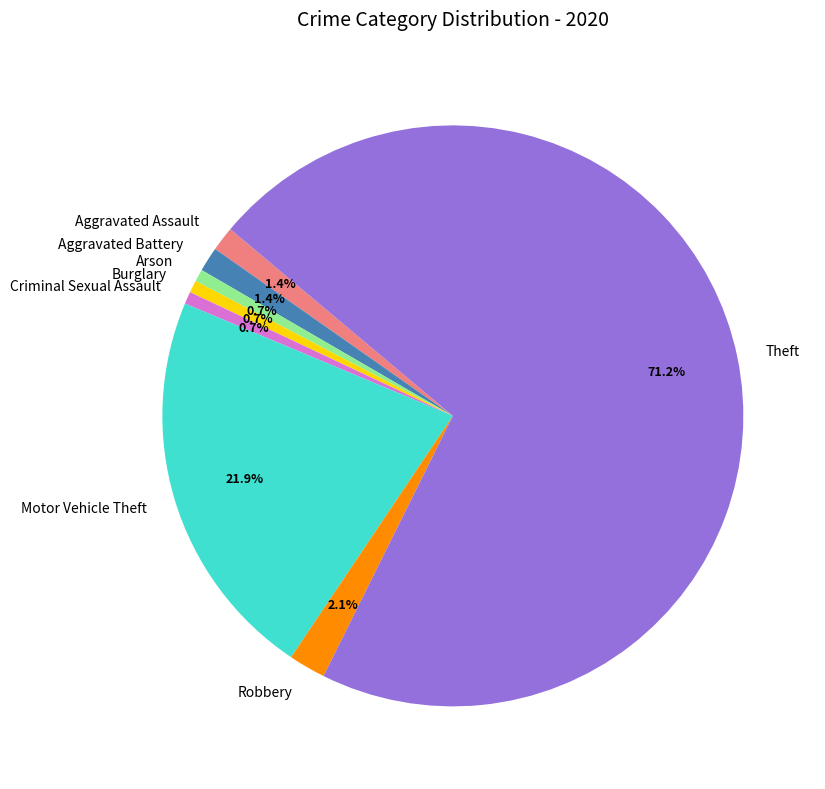

To the nearest percent, what is the difference between the Criminal Sexual Assault and Robbery slice percentages?

1%